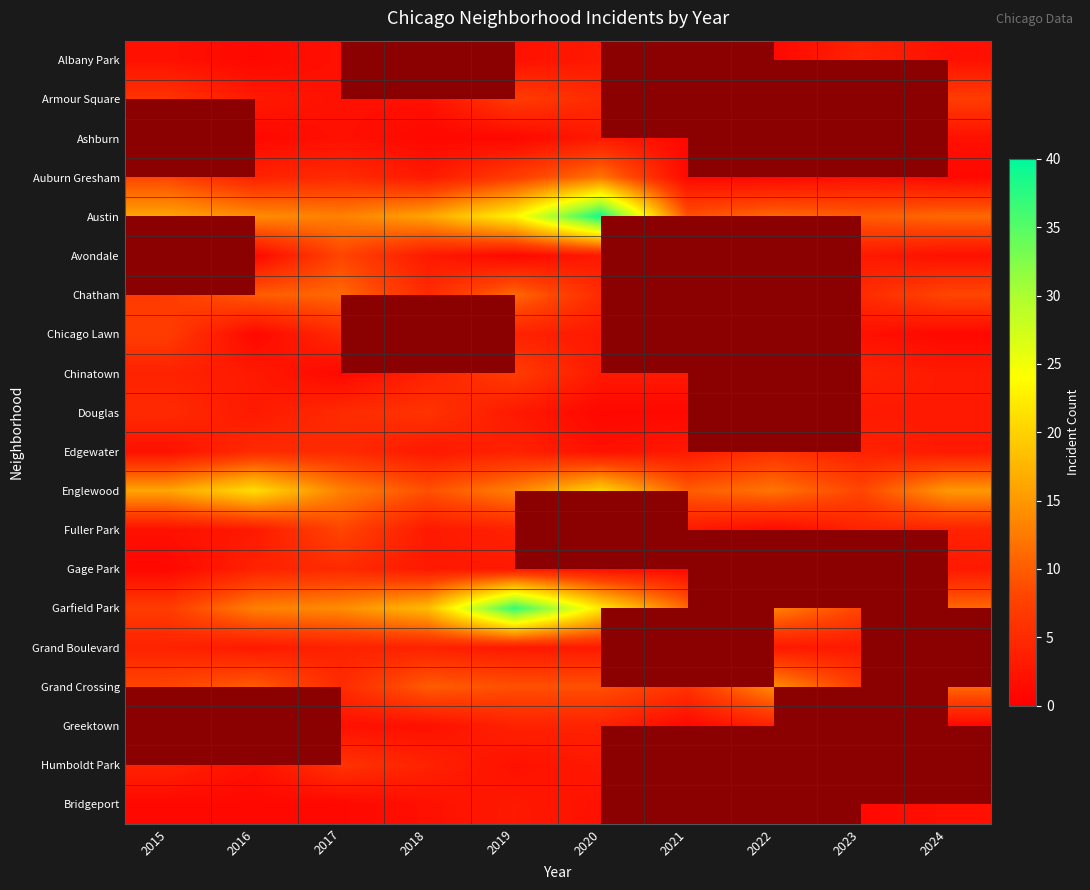

Read the Englewood value at 2021.

10.0